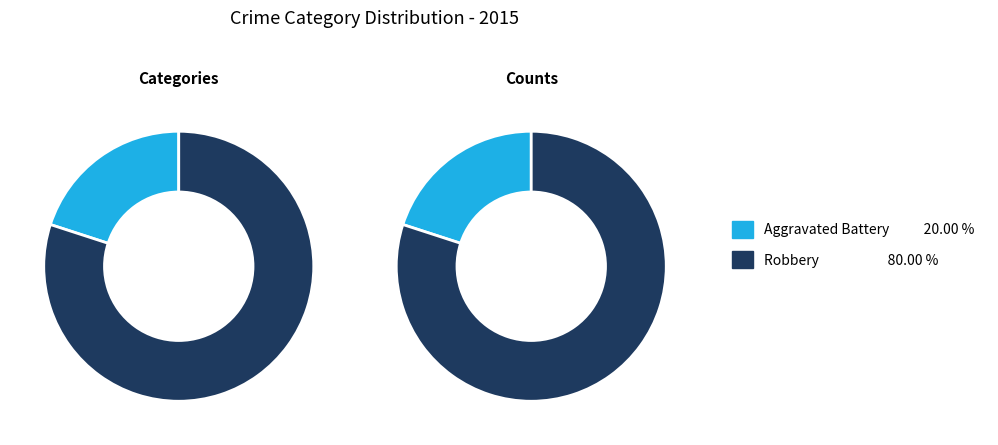

To the nearest percent, what portion does Robbery represent?

80%